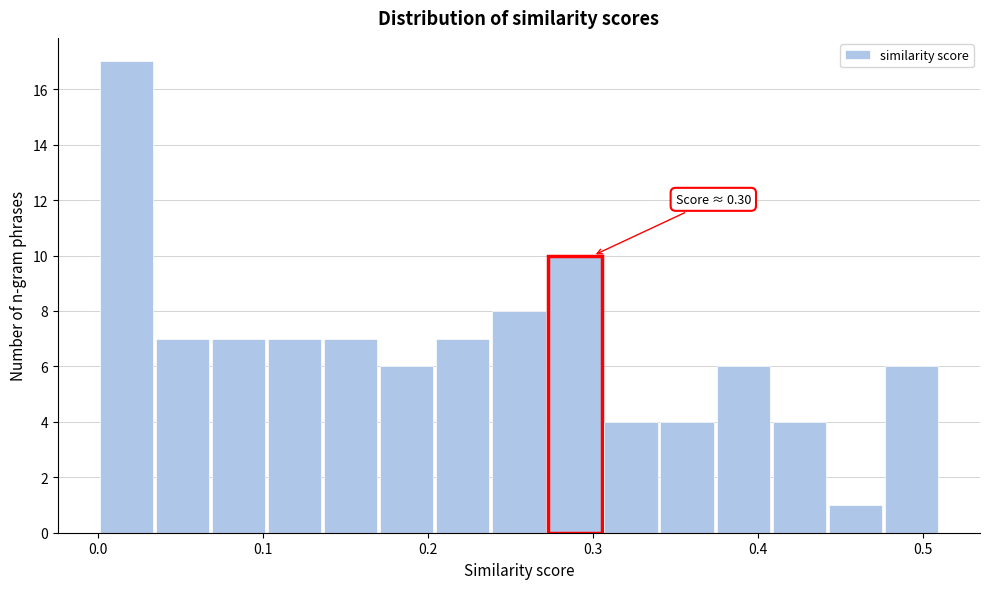

Read against the x-axis, roughly where is the centre of the tallest bar?

0.02